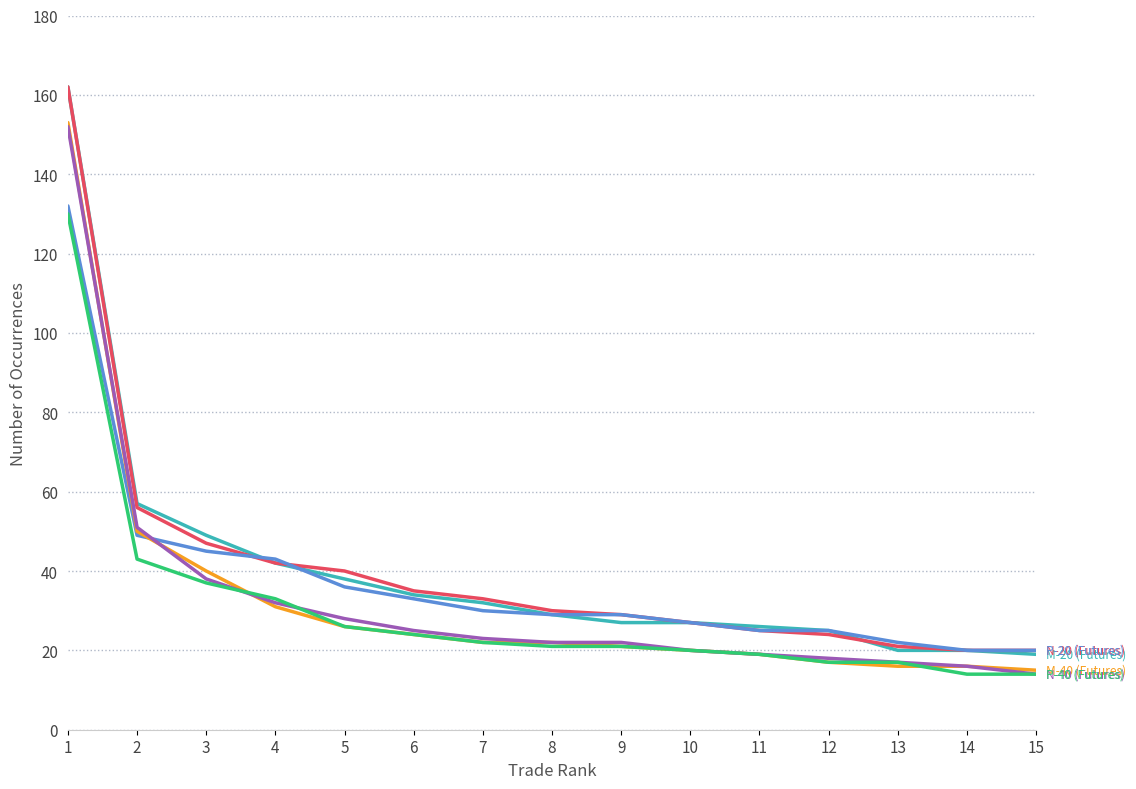

What is the total value across all series at 10?

141